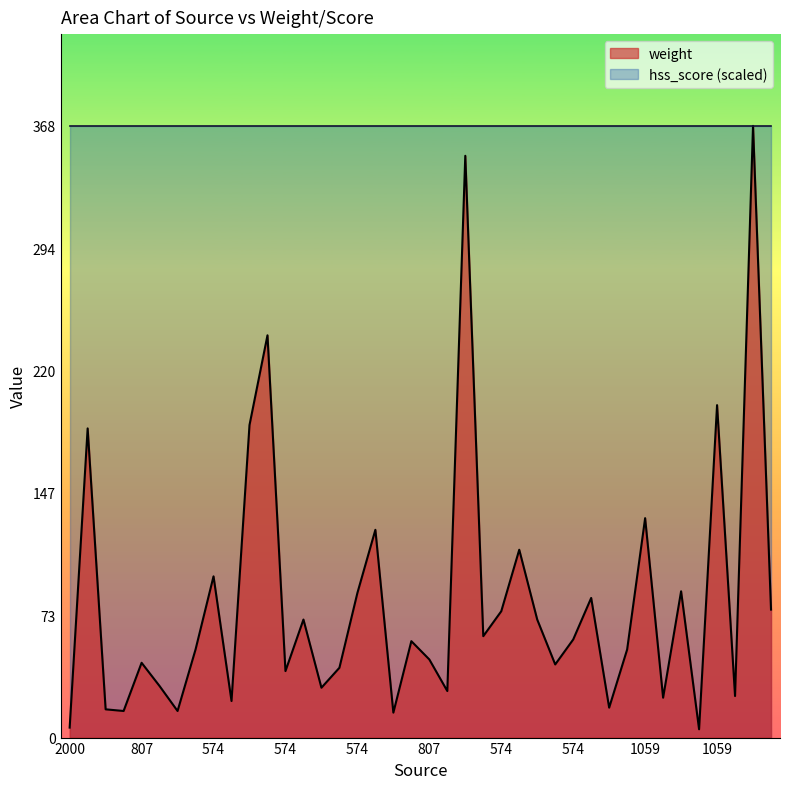

Which has a higher value, 1059 or 1321?

1321